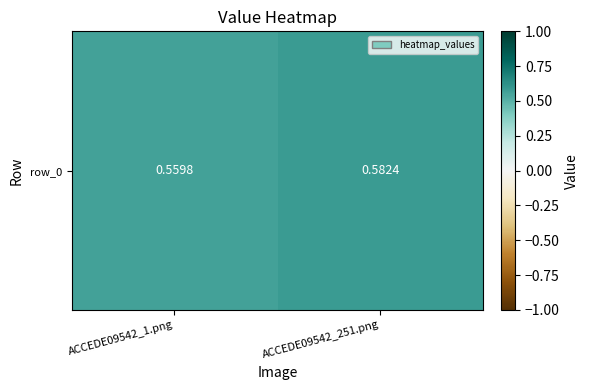

Rank the categories by value from lowest to highest.

ACCEDE09542_1.png, ACCEDE09542_251.png